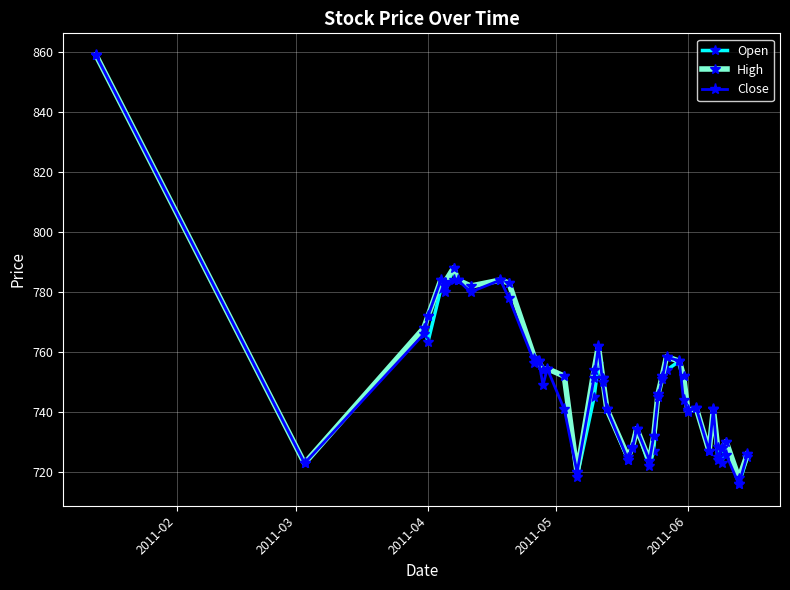

True or false: High has more than 1 points higher than both neighbors.

True